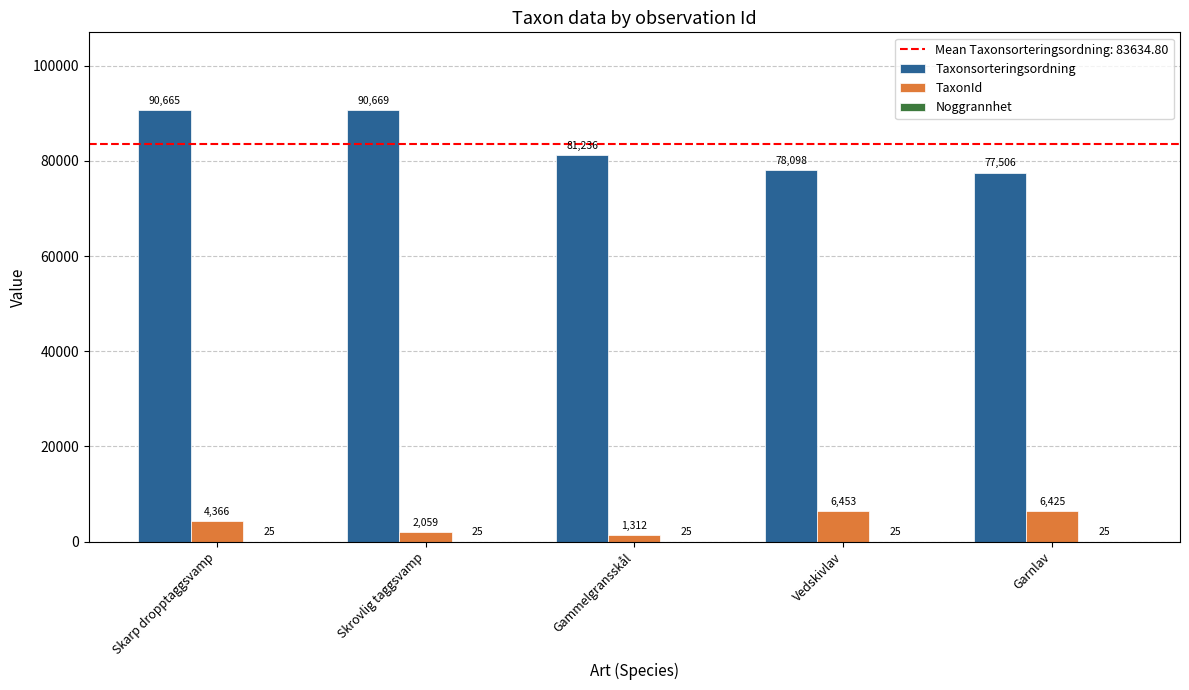

What is the sum of the TaxonId values at Skrovlig taggsvamp and Garnlav?

8484